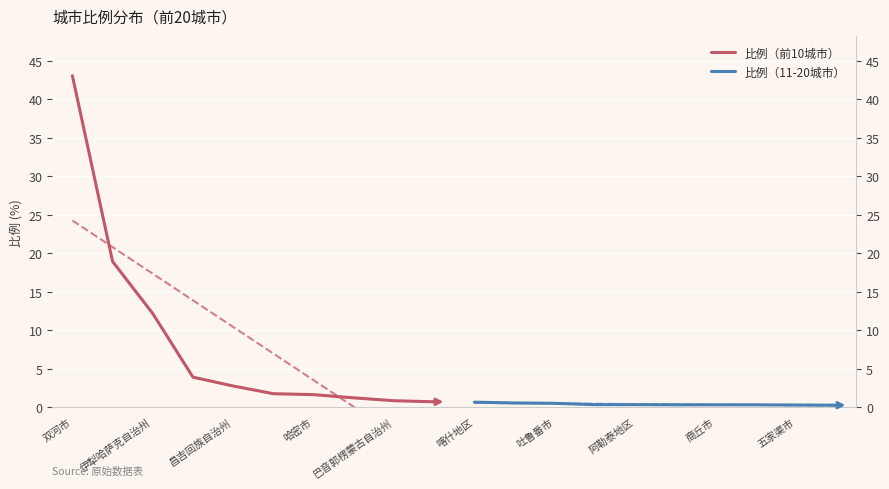

What is the difference between the 比例（前10城市） values at 哈密市 and 吐鲁番市?

2.3